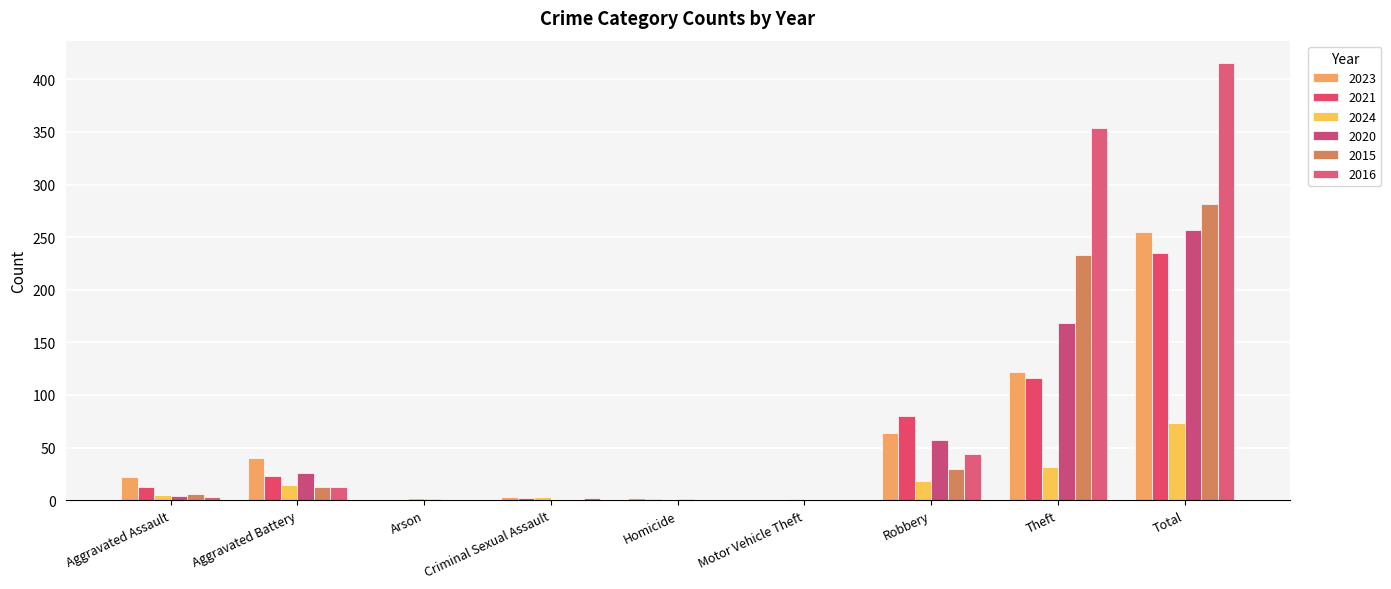

True or false: 2020 has a value of 51 at Theft.

False